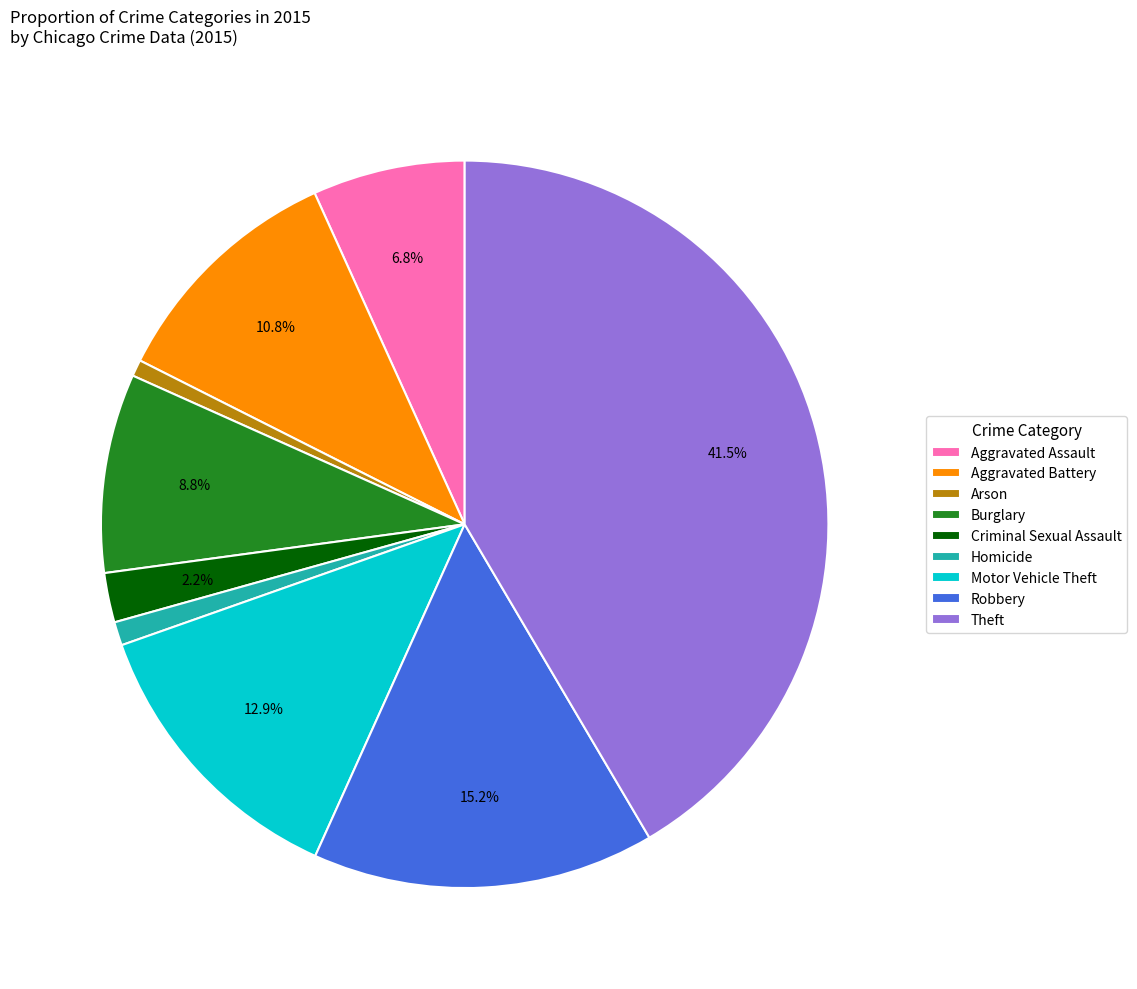

What is the largest slice in the pie chart?

Theft